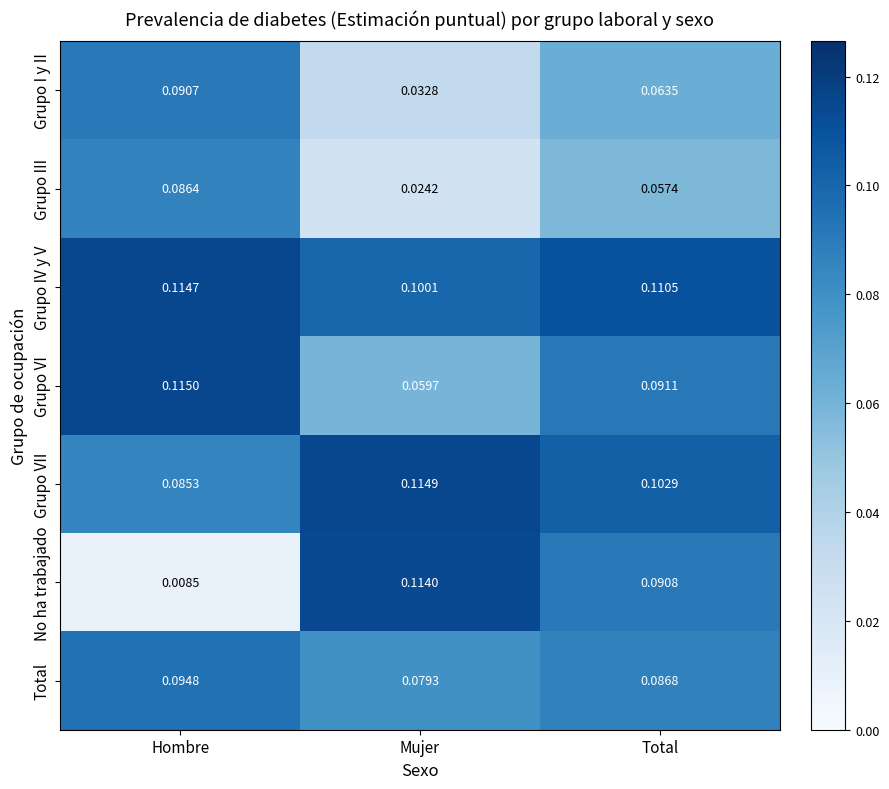

Which label corresponds to the largest value in the chart?

Hombre